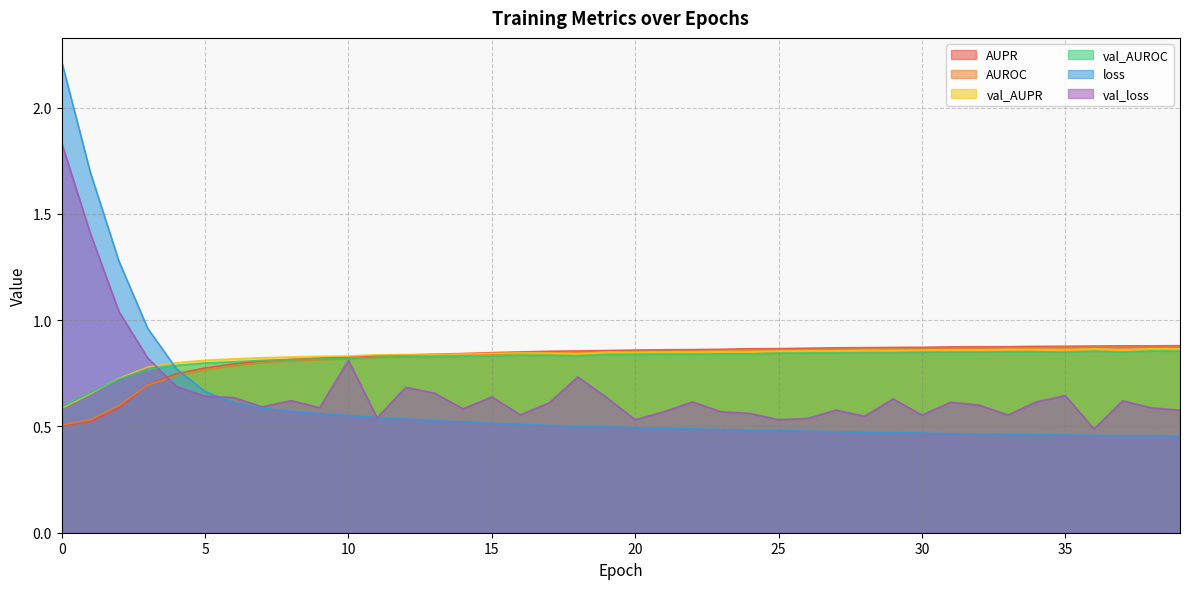

Is the value of loss at 39 greater than the value of AUPR at 15?

No